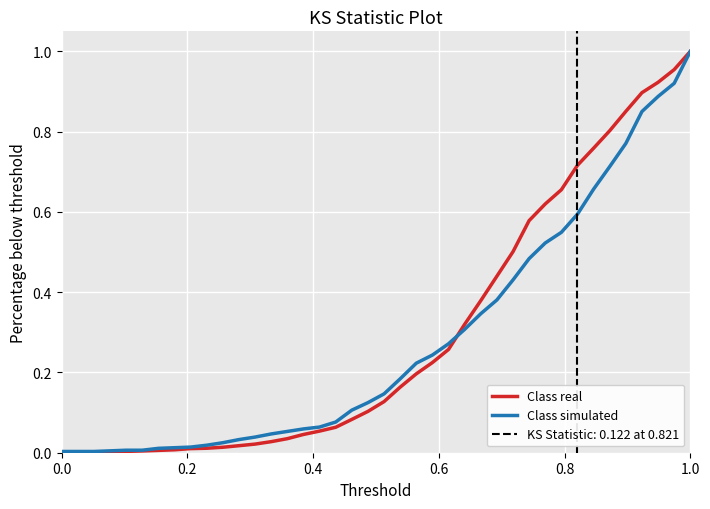

What is the sum of all Class simulated values?

11.2